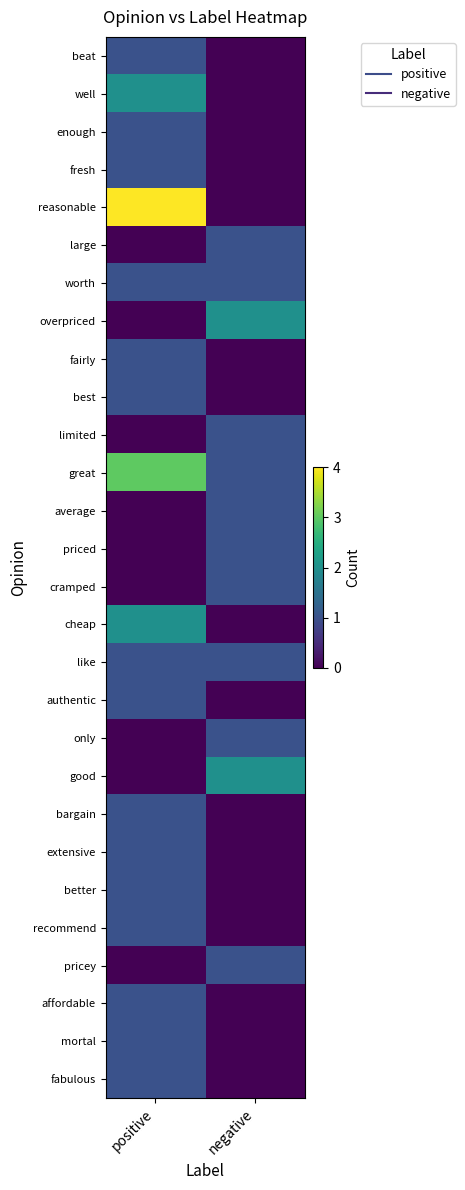

Reading left to right, list all the values displayed in this chart.

beat: positive=1	negative=0
well: positive=2	negative=0
enough: positive=1	negative=0
fresh: positive=1	negative=0
reasonable: positive=4	negative=0
large: positive=0	negative=1
worth: positive=1	negative=1
overpriced: positive=0	negative=2
fairly: positive=1	negative=0
best: positive=1	negative=0
limited: positive=0	negative=1
great: positive=3	negative=1
average: positive=0	negative=1
priced: positive=0	negative=1
cramped: positive=0	negative=1
cheap: positive=2	negative=0
like: positive=1	negative=1
authentic: positive=1	negative=0
only: positive=0	negative=1
good: positive=0	negative=2
bargain: positive=1	negative=0
extensive: positive=1	negative=0
better: positive=1	negative=0
recommend: positive=1	negative=0
pricey: positive=0	negative=1
affordable: positive=1	negative=0
mortal: positive=1	negative=0
fabulous: positive=1	negative=0